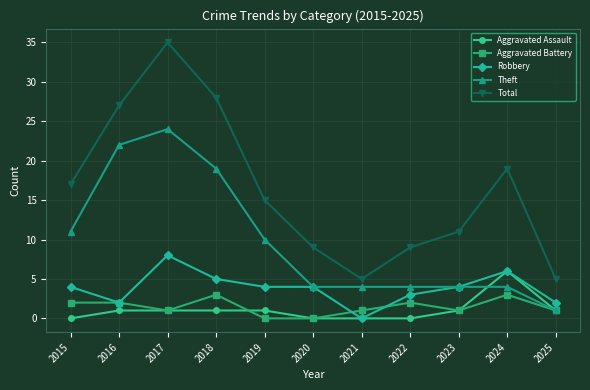

Which series has the largest total across all categories?

Total